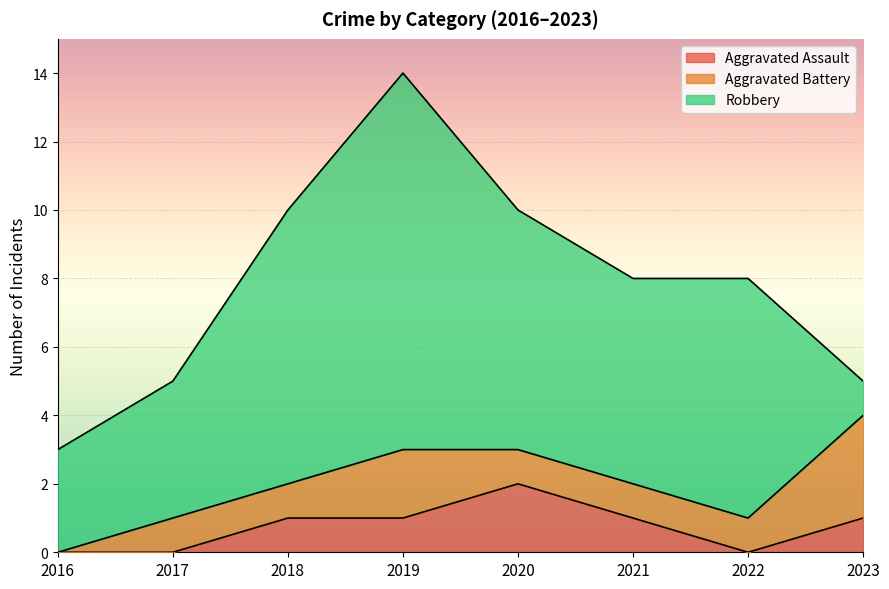

Reading left to right, what are all the values shown in this chart?

Aggravated Assault: 2016=0	2017=0	2018=1	2019=1	2020=2	2021=1	2022=0	2023=1
Aggravated Battery: 2016=0	2017=1	2018=1	2019=2	2020=1	2021=1	2022=1	2023=3
Robbery: 2016=3	2017=4	2018=8	2019=11	2020=7	2021=6	2022=7	2023=1